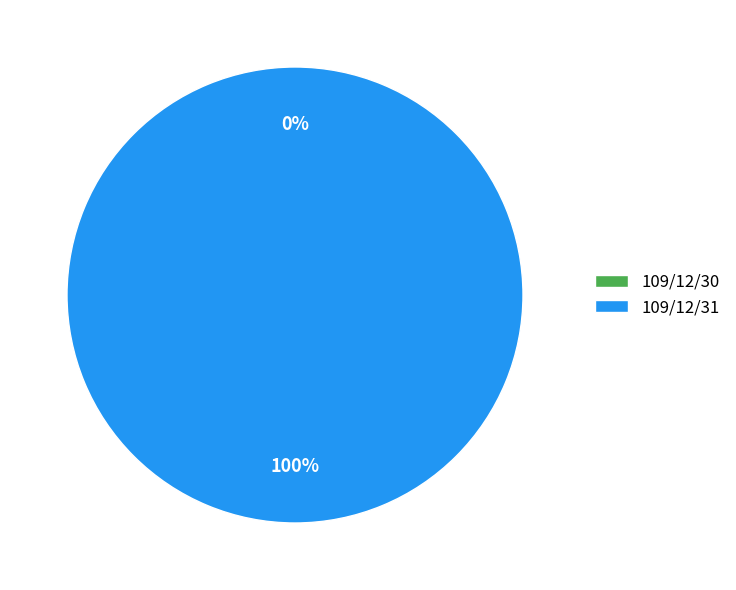

To the nearest percent, what is the combined percentage of 109/12/30 and 109/12/31?

100%